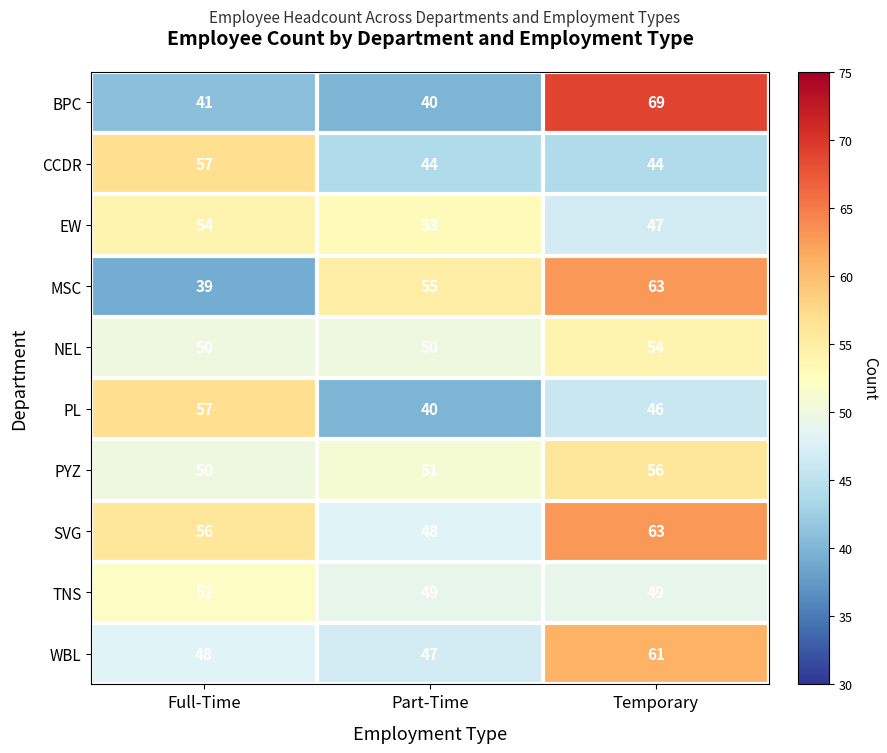

How many series are shown in this chart?

10